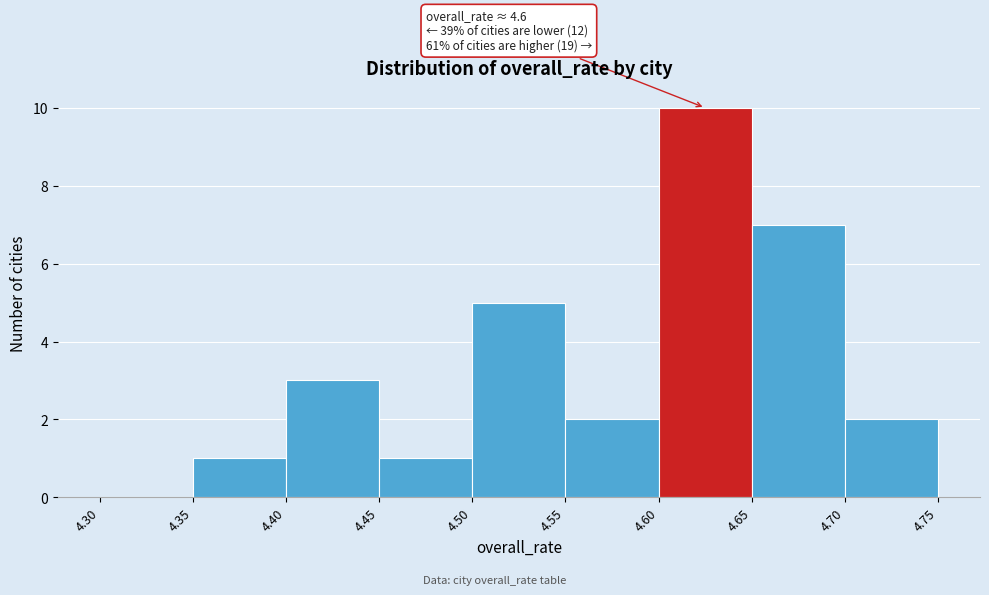

Which range on the x-axis has the tallest bar?

4.60 to 4.65